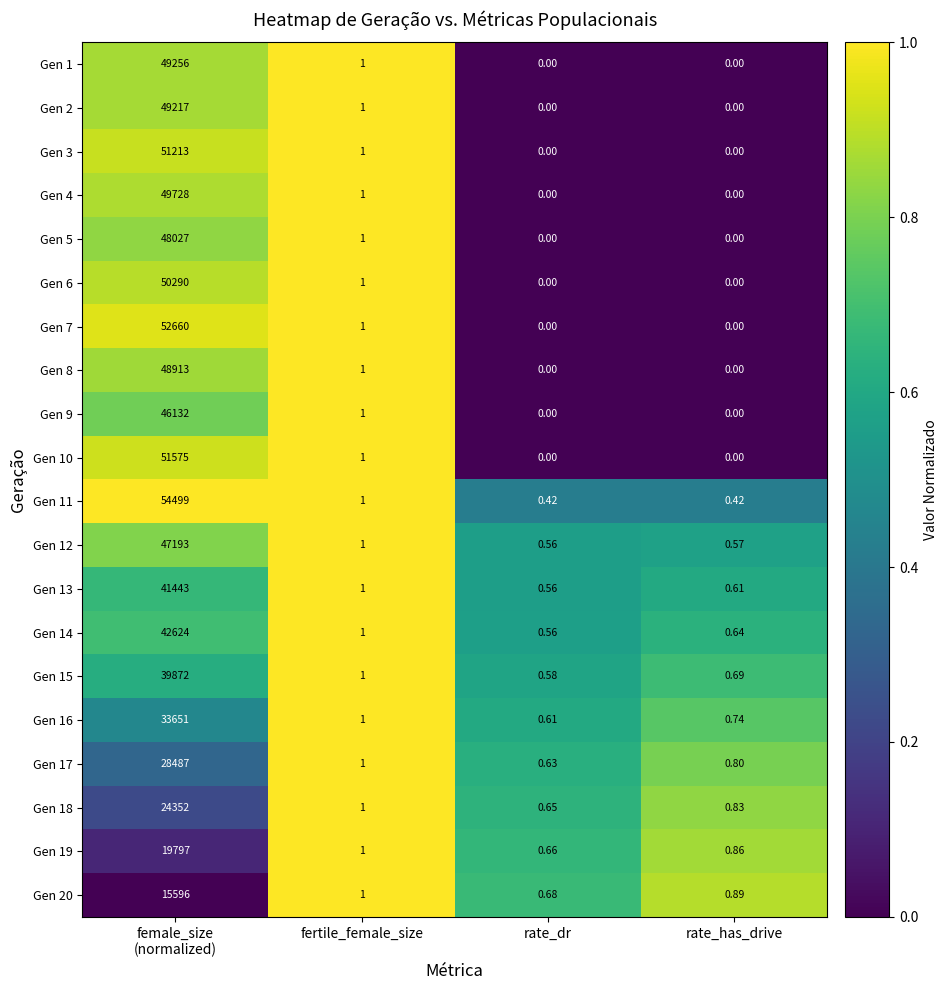

How many categories are shown in the chart?

4